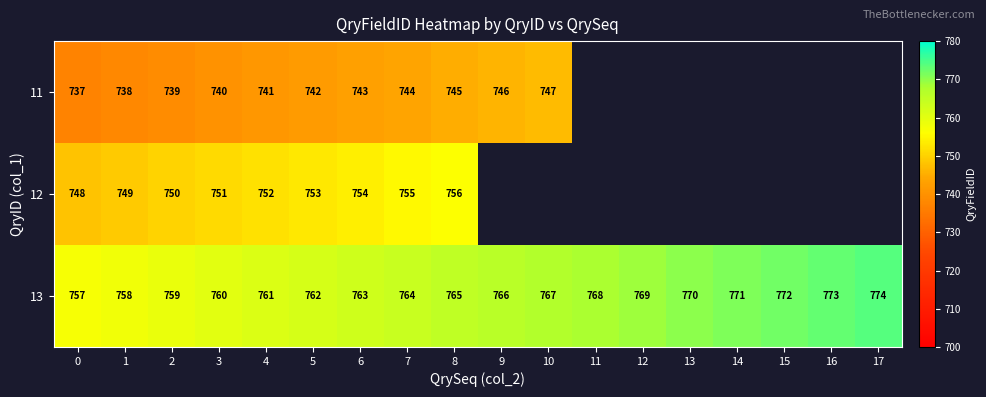

What is the spread (max minus min) of values at 3?

20